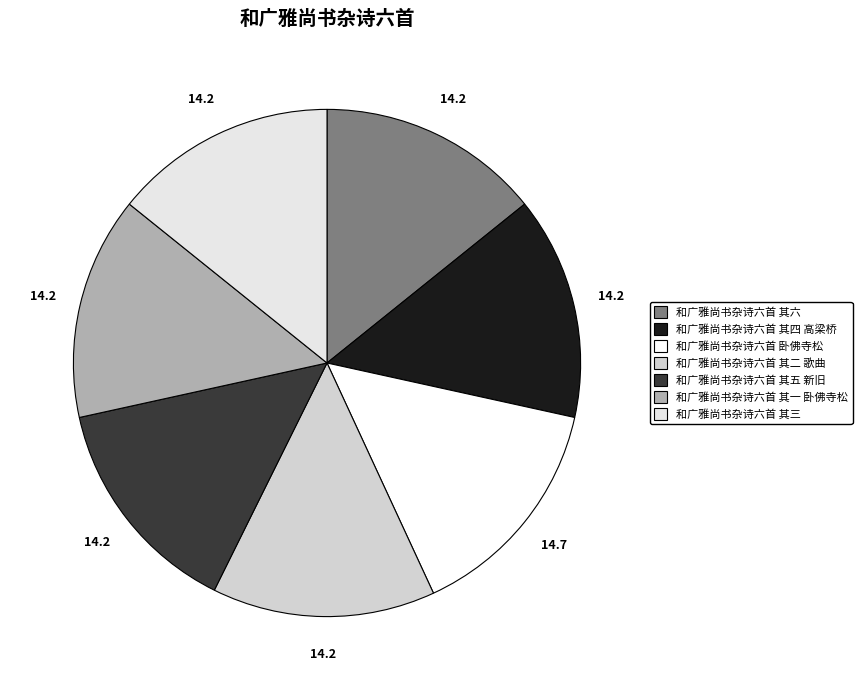

Approximately how many times larger is the value at 和广雅尚书杂诗六首 其四 高梁桥 compared to 和广雅尚书杂诗六首 其六?

1.0